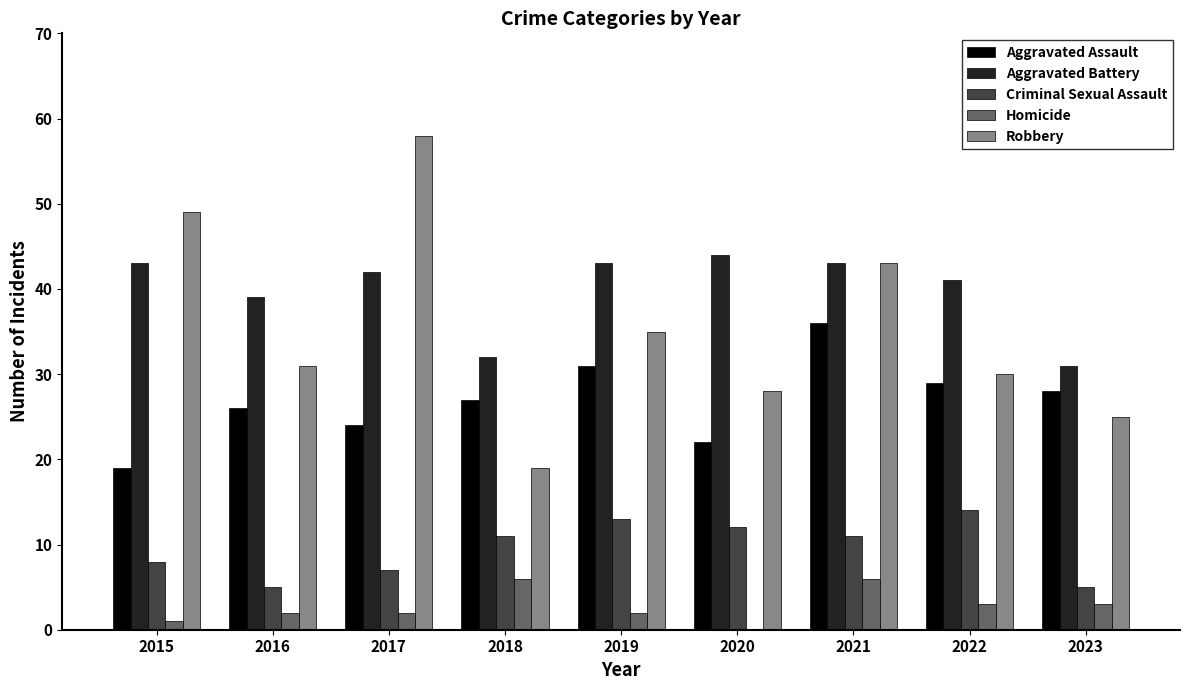

What value does the Criminal Sexual Assault series have at 2022?

14